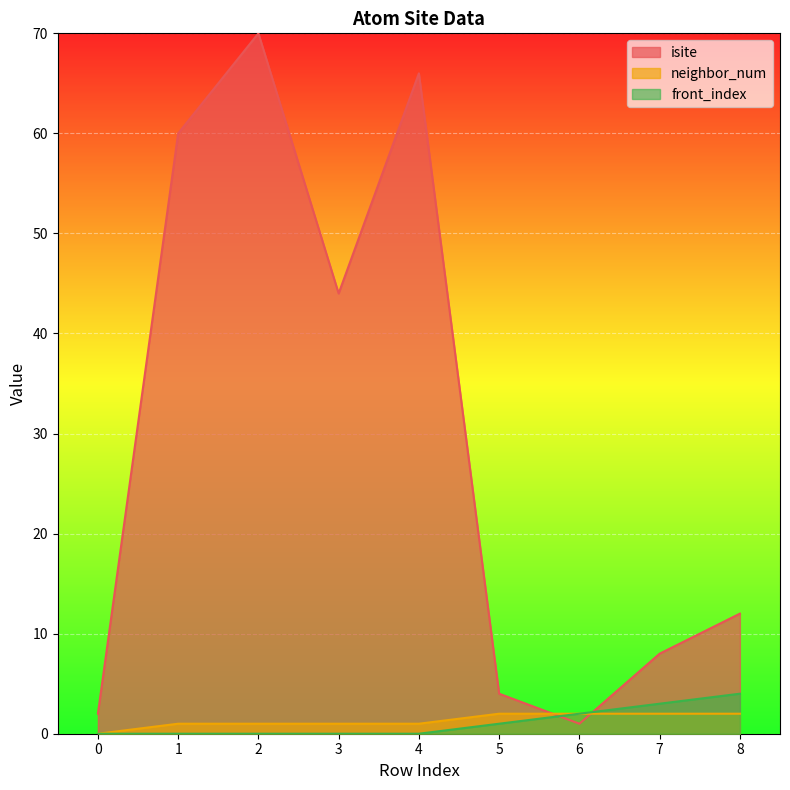

Reading left to right, list all the values displayed in this chart.

isite: 0=2	1=60	2=70	3=44	4=66	5=4	6=1	7=8	8=12
neighbor_num: 0=0	1=1	2=1	3=1	4=1	5=2	6=2	7=2	8=2
front_index: 0=0	1=0	2=0	3=0	4=0	5=1	6=2	7=3	8=4